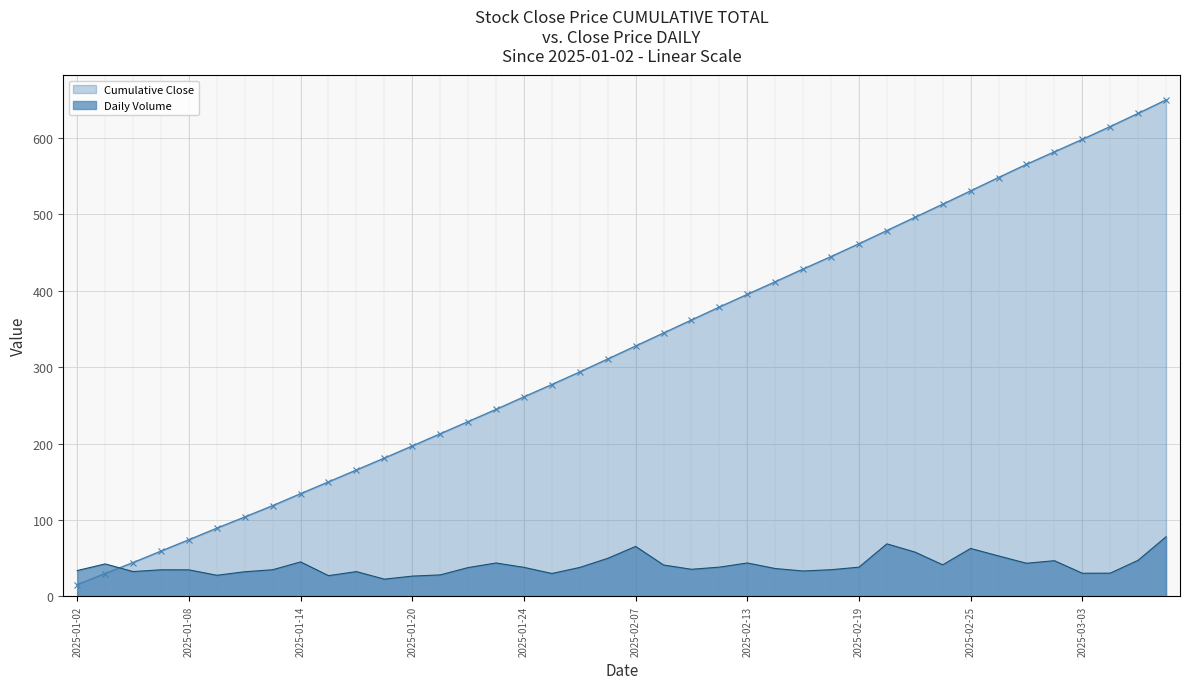

Which series has the largest range (max minus min)?

Cumulative Close